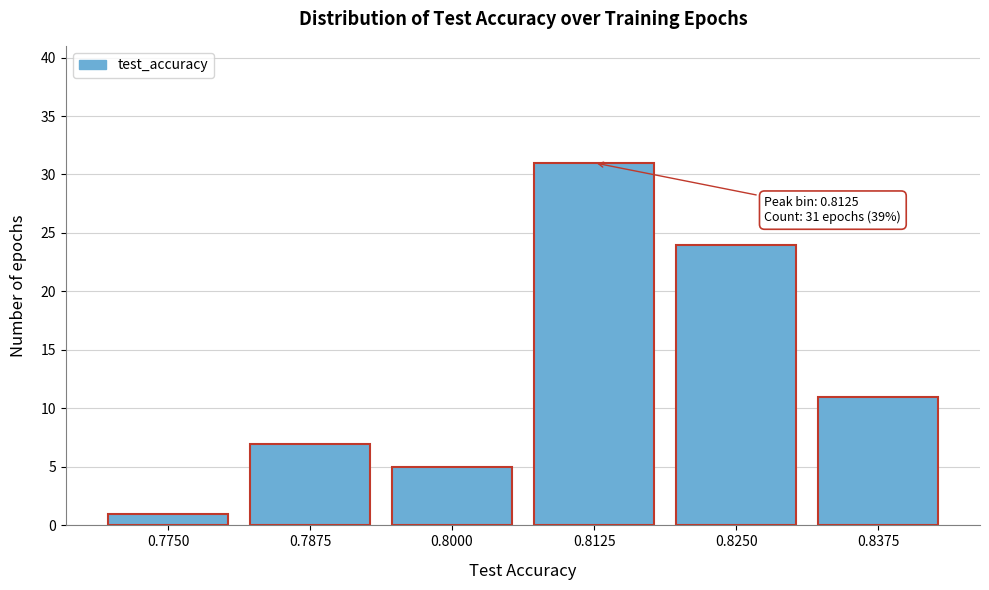

Reading left to right, list all the values displayed in this chart.

0.7750=1	0.7875=7	0.8000=5	0.8125=31	0.8250=24	0.8375=11